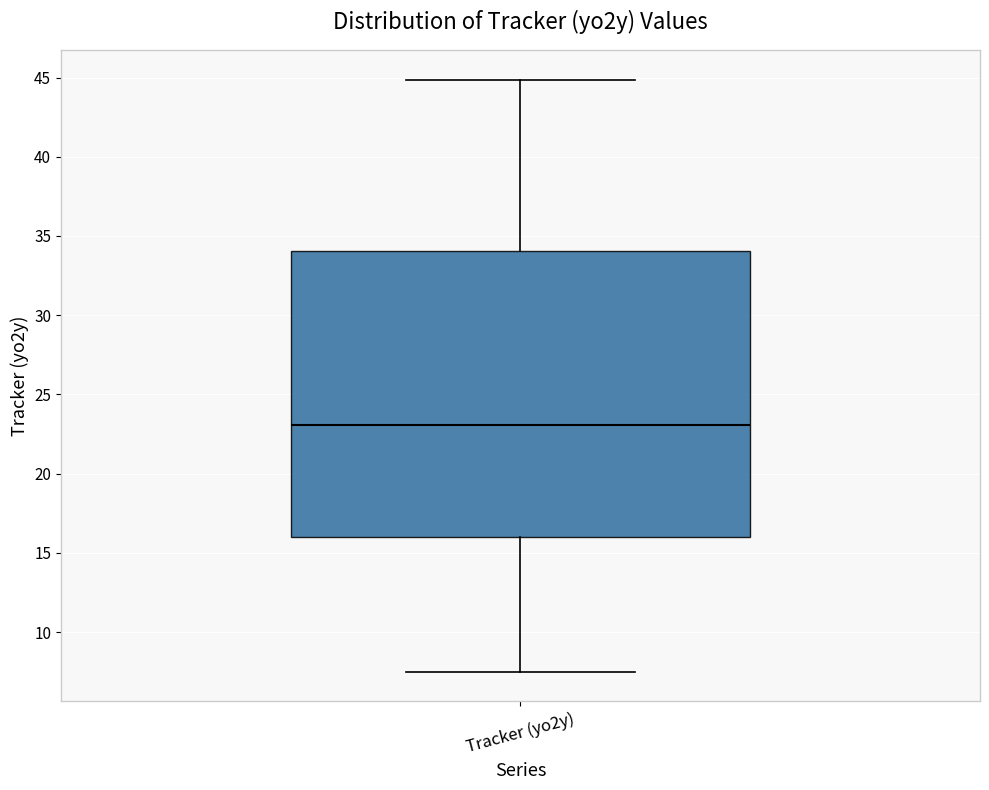

Where is the lower edge of the box for Tracker (yo2y) on the y-axis? The values are not printed on the chart, so give them approximately, as read against the axis.

16.0